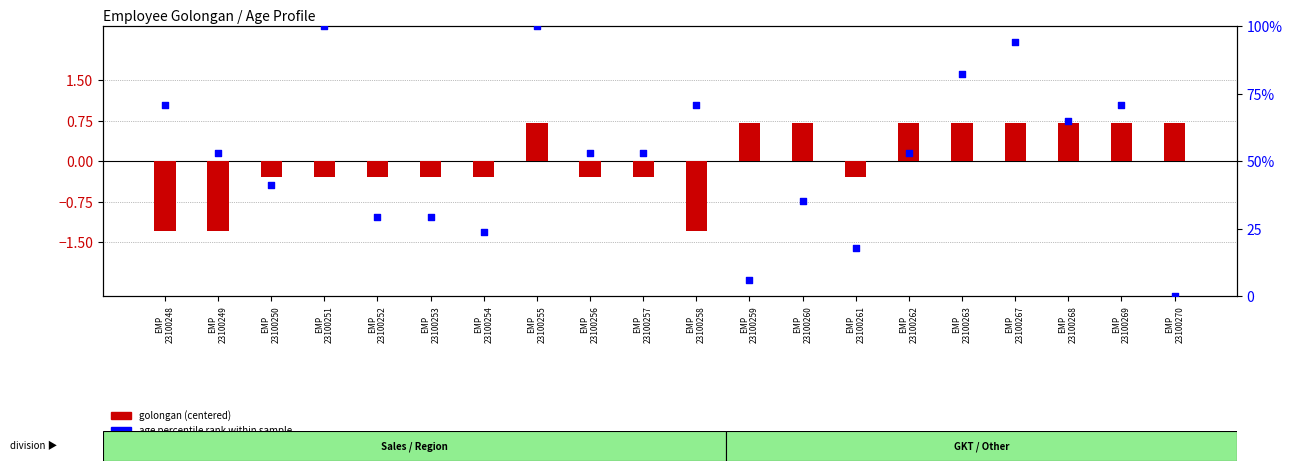

At how many categories does at least one series exceed 89?

3